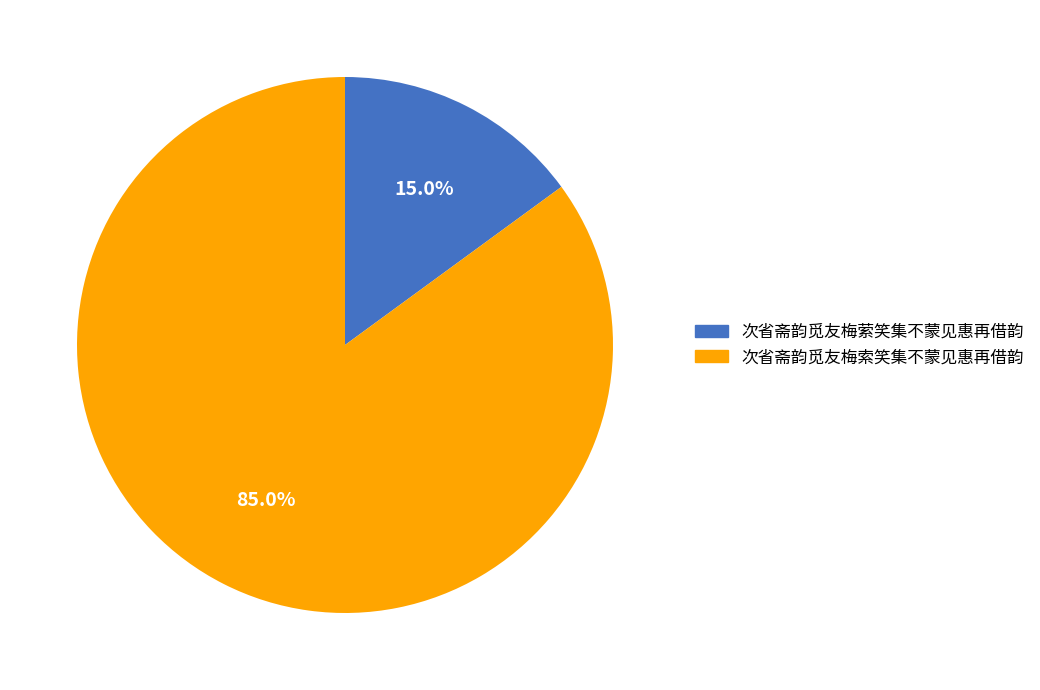

Which category has the smallest portion of the pie?

次省斋韵觅友梅萦笑集不蒙见惠再借韵